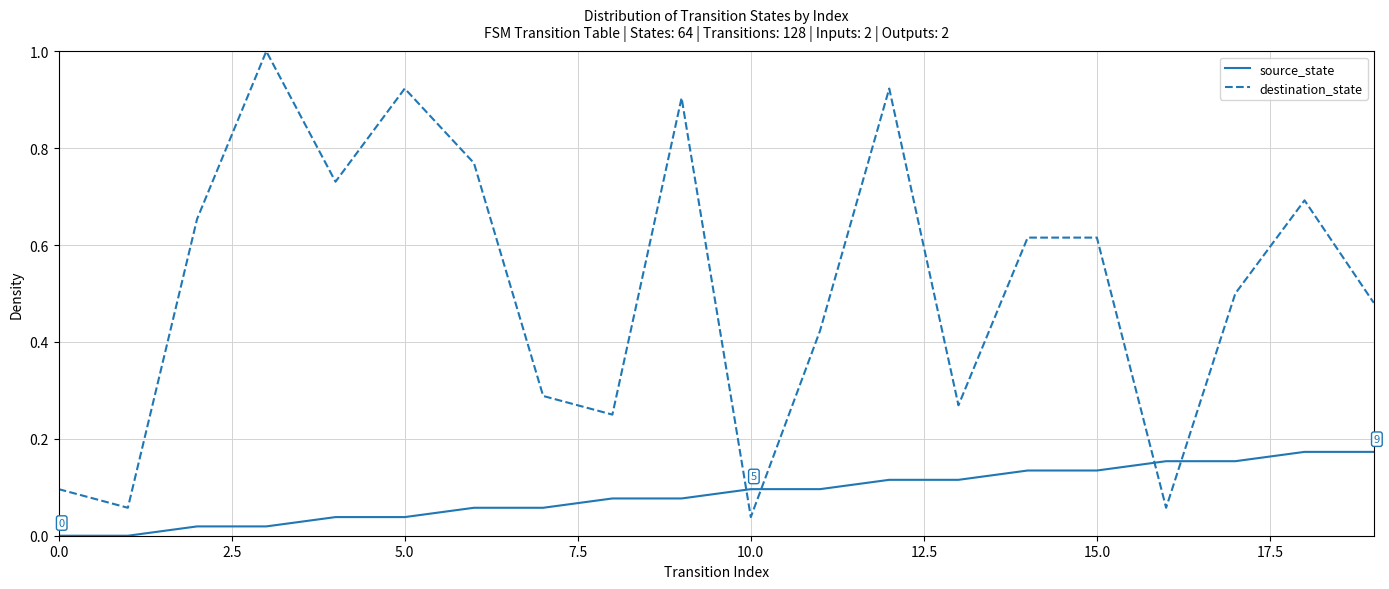

Which series has the widest spread of values?

destination_state